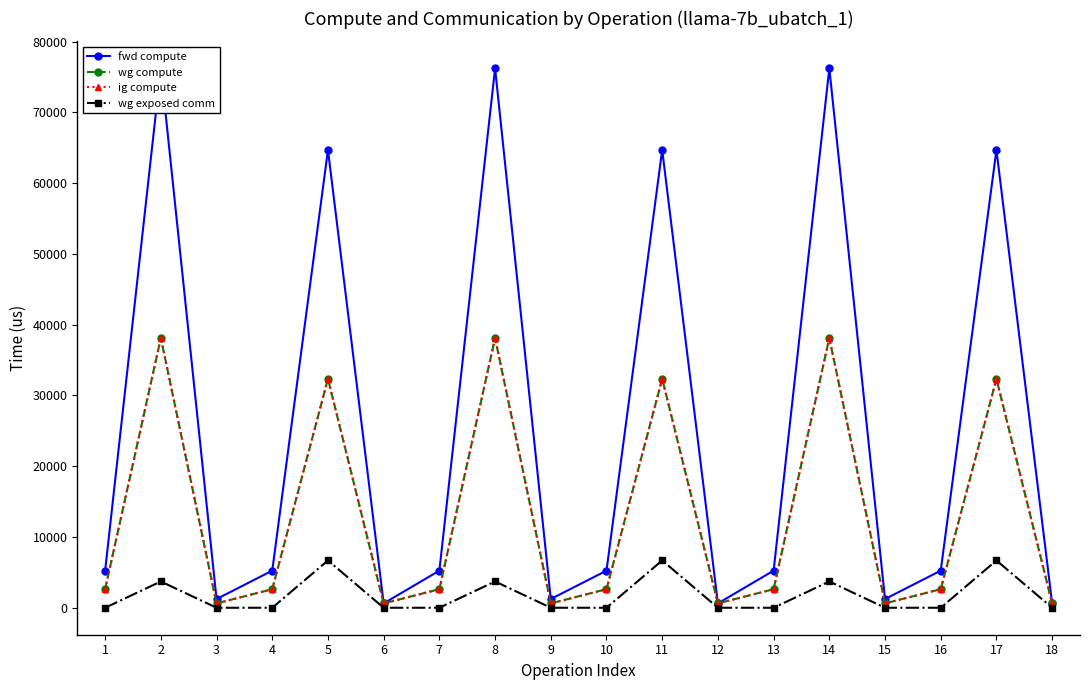

How many series are shown in this chart?

4